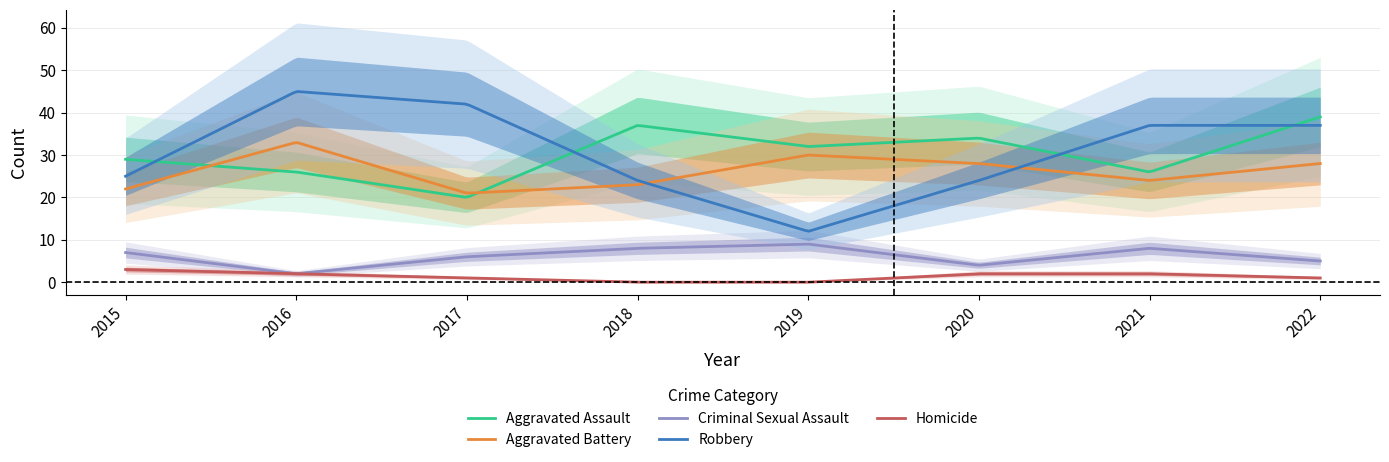

How many times do Aggravated Assault and Aggravated Battery cross each other?

2